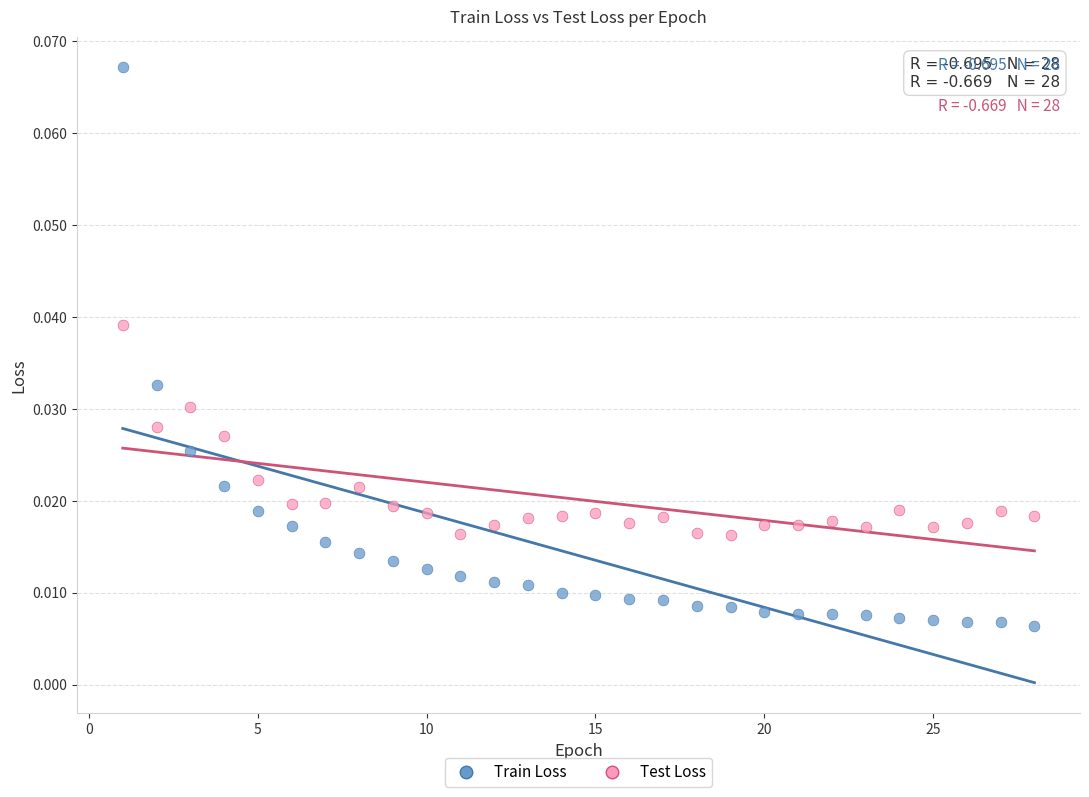

Which series contains the highest Y value?

Train Loss